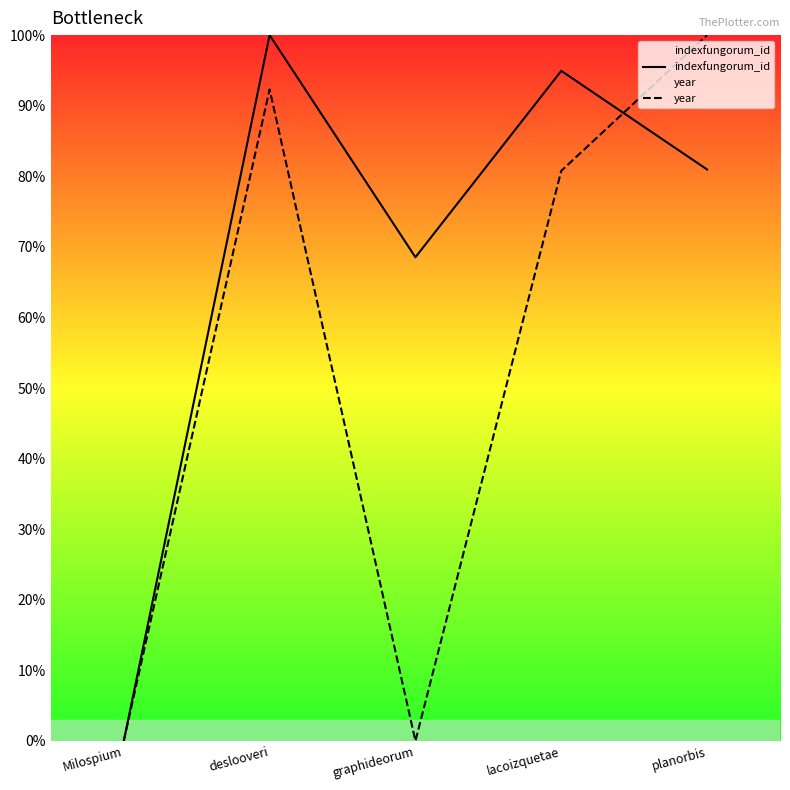

The year series shows -54.5 at graphideorum. True or false?

False